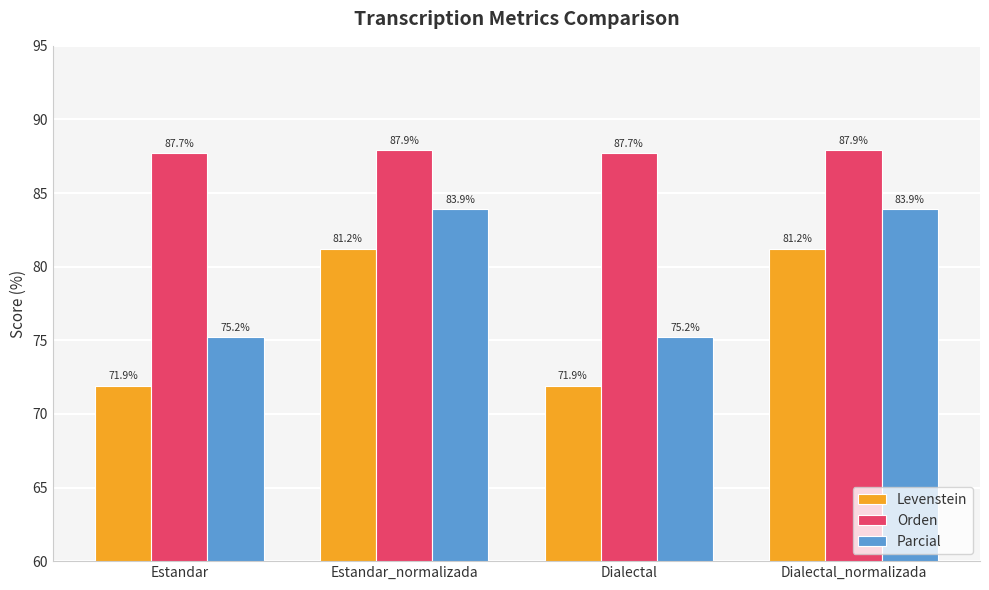

Where does the Parcial series first go above 83?

Estandar_normalizada